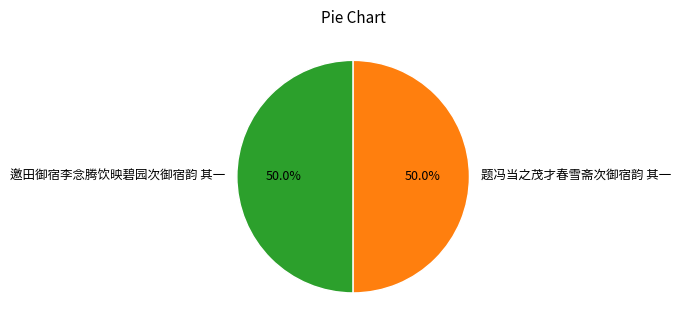

What portion of the pie excludes 邀田御宿李念腾饮映碧园次御宿韵 其一?

50.0%